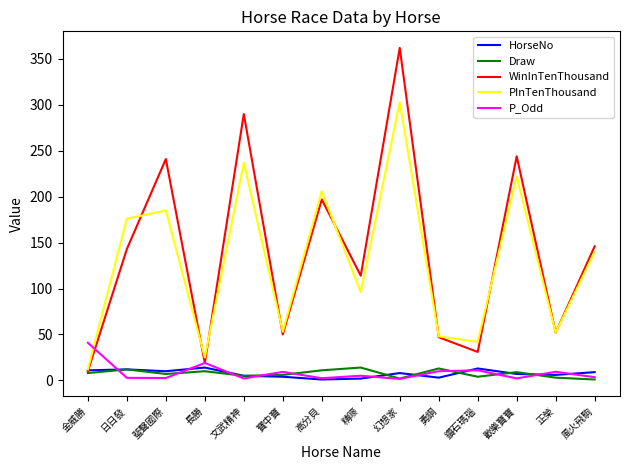

Is the value of P_Odd at 寶中寶 greater than the value of WinInTenThousand at 寶中寶?

No